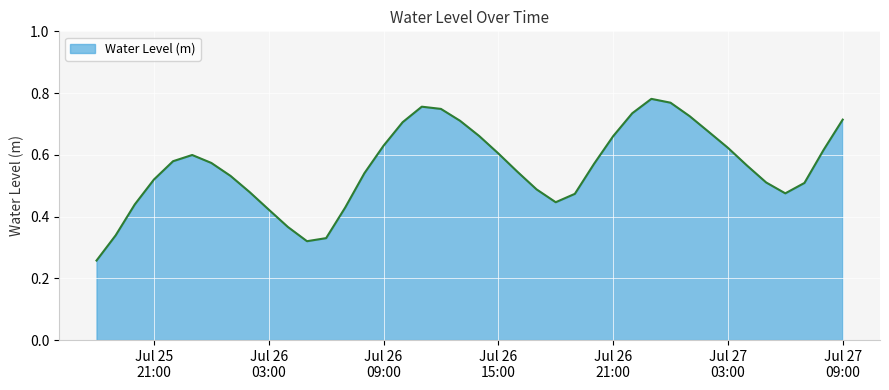

List the labels in order of value, smallest first.

2025-07-25 18:00:00, 2025-07-26 05:00:00, 2025-07-26 06:00:00, 2025-07-25 19:00:00, 2025-07-26 04:00:00, 2025-07-26 03:00:00, 2025-07-26 07:00:00, 2025-07-25 20:00:00, 2025-07-26 18:00:00, 2025-07-26 19:00:00, 2025-07-27 06:00:00, 2025-07-26 02:00:00, 2025-07-26 17:00:00, 2025-07-27 07:00:00, 2025-07-27 05:00:00, 2025-07-25 21:00:00, 2025-07-26 01:00:00, 2025-07-26 08:00:00, 2025-07-26 16:00:00, 2025-07-27 04:00:00, 2025-07-26 20:00:00, 2025-07-26 00:00:00, 2025-07-25 22:00:00, 2025-07-25 23:00:00, 2025-07-26 15:00:00, 2025-07-27 08:00:00, 2025-07-27 03:00:00, 2025-07-26 09:00:00, 2025-07-26 21:00:00, 2025-07-26 14:00:00, 2025-07-27 02:00:00, 2025-07-26 10:00:00, 2025-07-26 13:00:00, 2025-07-27 09:00:00, 2025-07-27 01:00:00, 2025-07-26 22:00:00, 2025-07-26 12:00:00, 2025-07-26 11:00:00, 2025-07-27 00:00:00, 2025-07-26 23:00:00